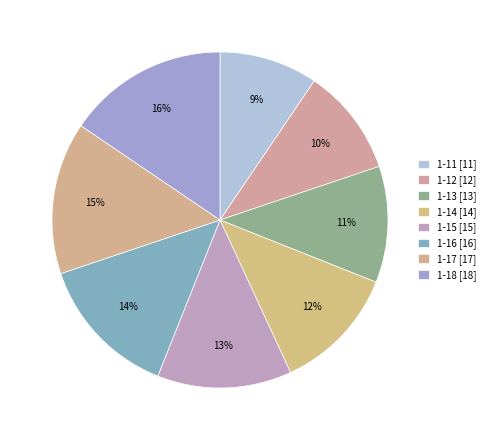

What percentage is the 1-15 slice, to the nearest percent?

13%